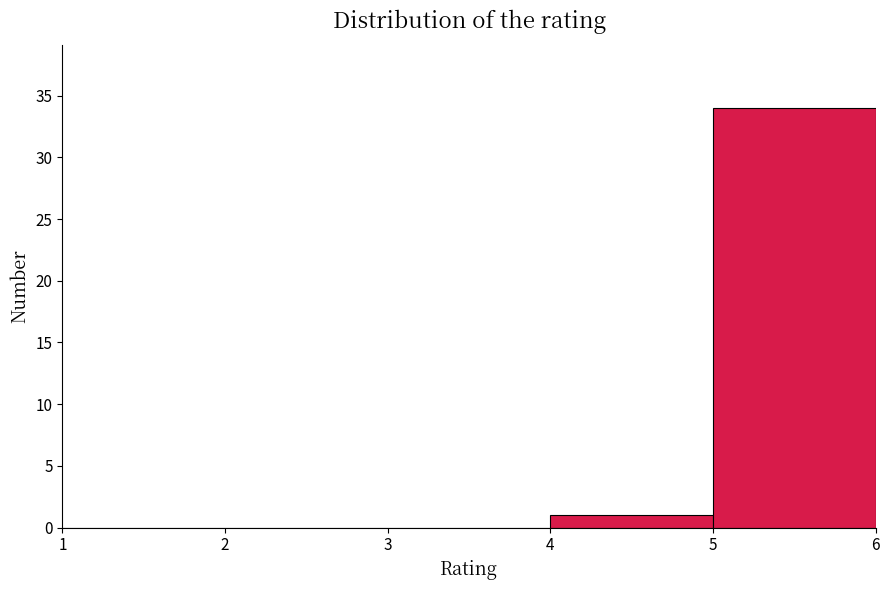

Over which range of the x-axis is the bar tallest?

5 to 6